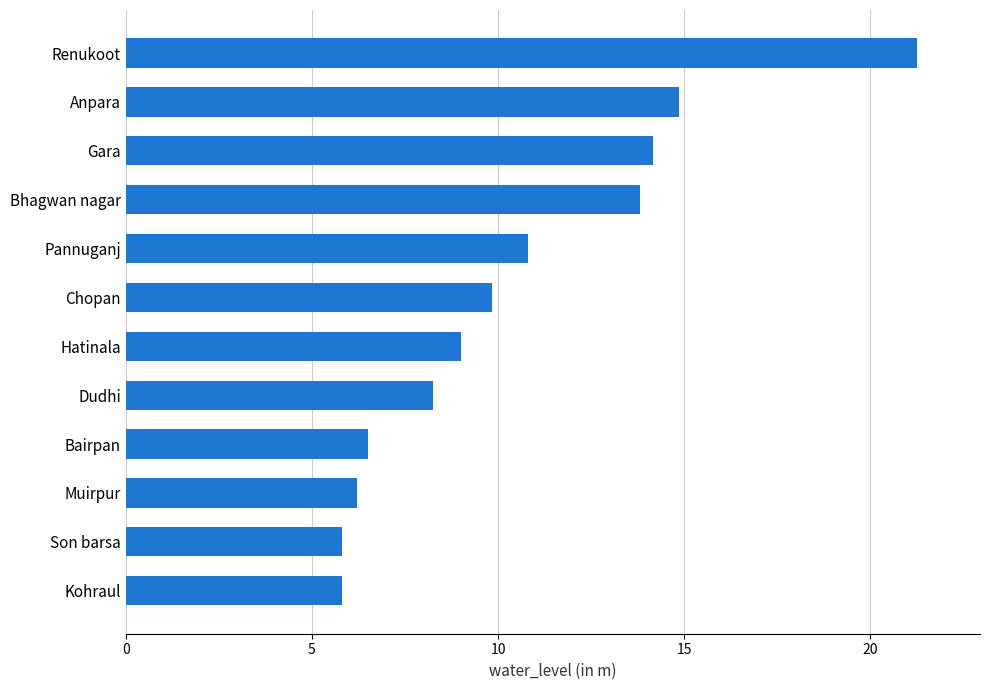

Is it true that the value at Anpara is 14.9?

True